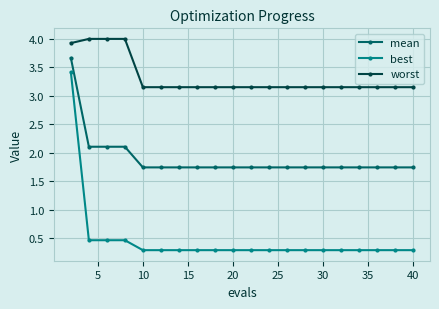

What is the value of the best point at the 1st from the left?

3.4